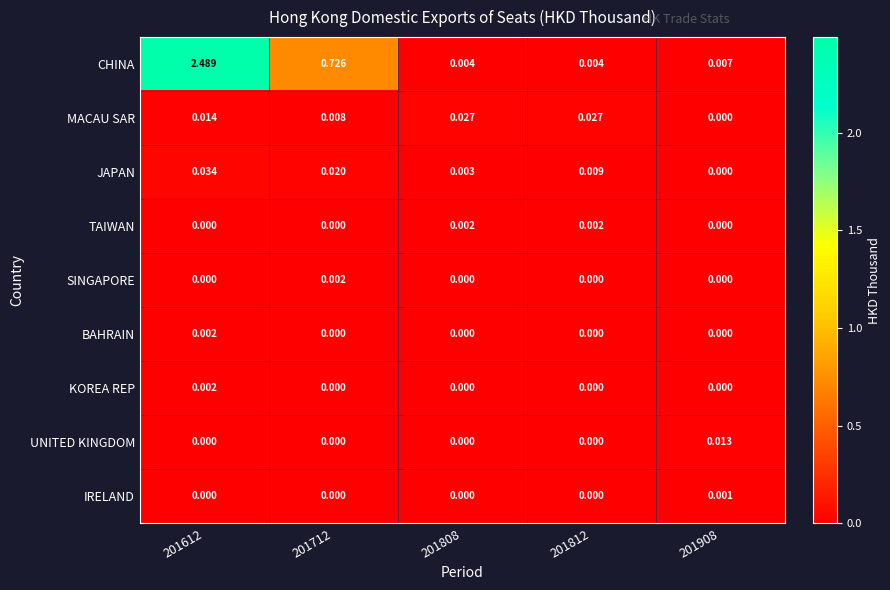

Which series has the largest total across all categories?

CHINA